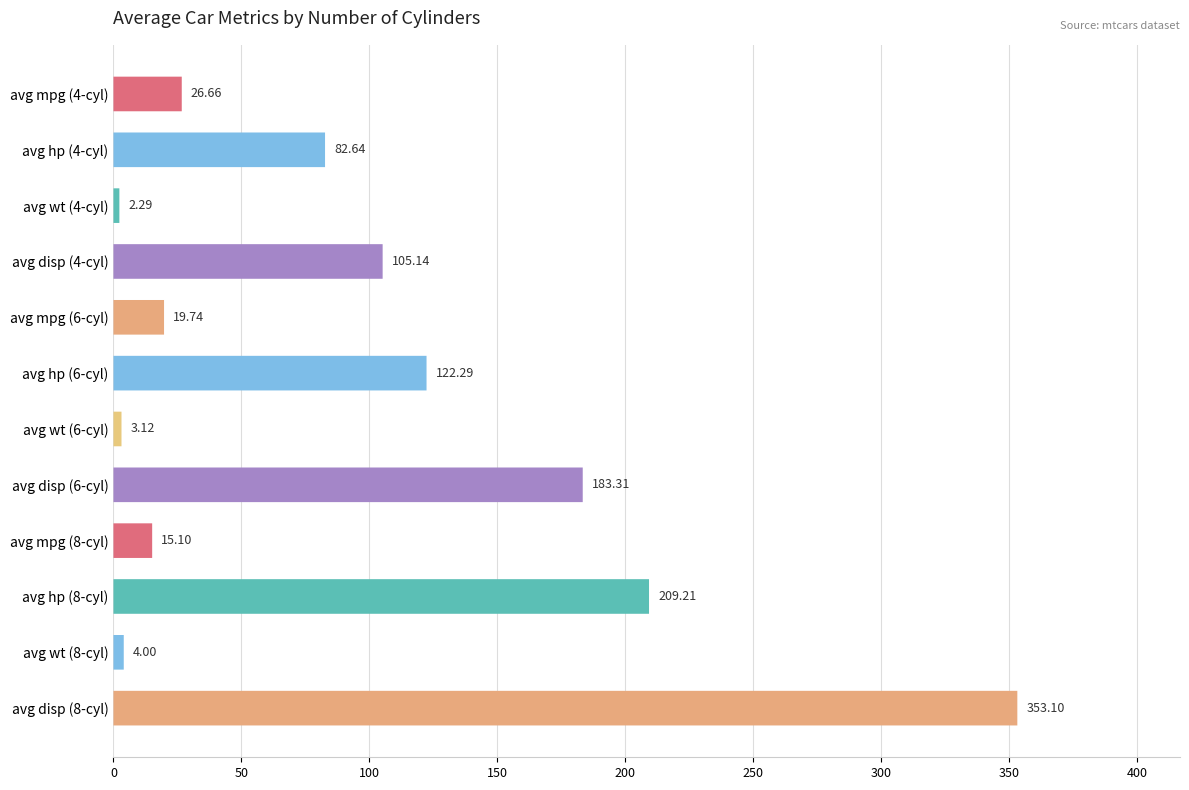

Reading left to right, extract all data points from this chart.

26.7	82.6	2.3	105.1	19.7	122.3	3.1	183.3	15.1	209.2	4.0	353.1